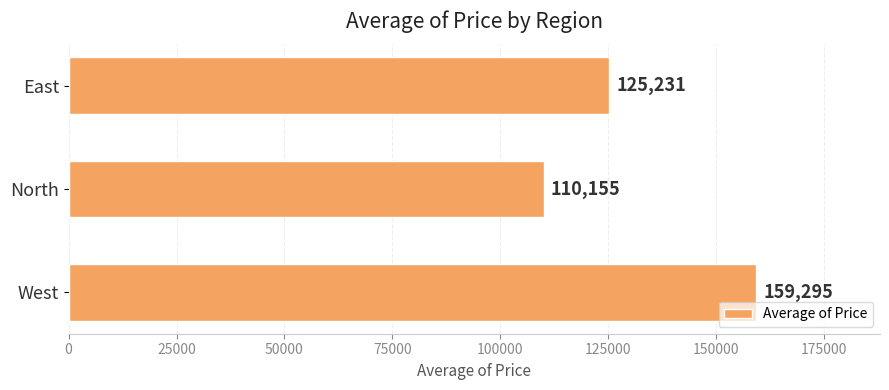

Where is the data nearest to the value 134724?

East